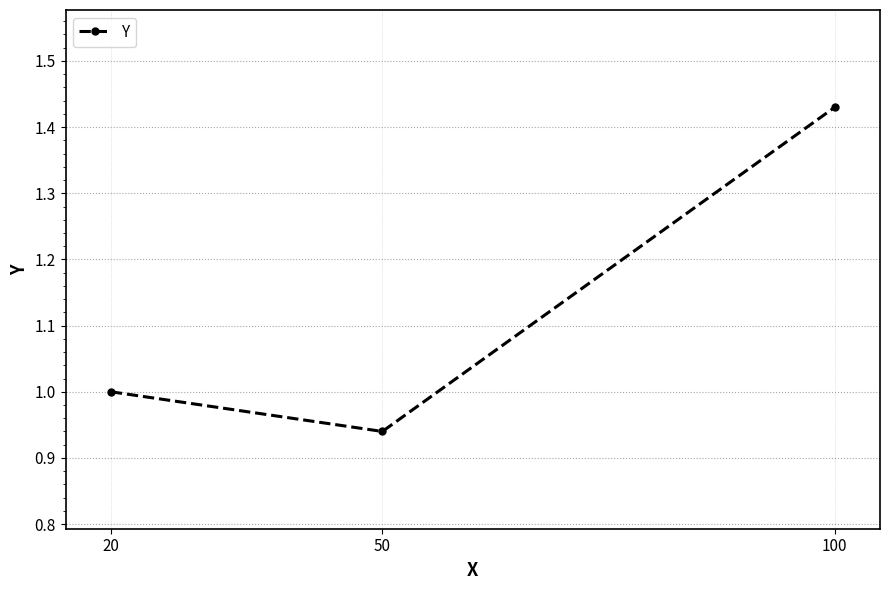

At which label is the value closest to 1?

20